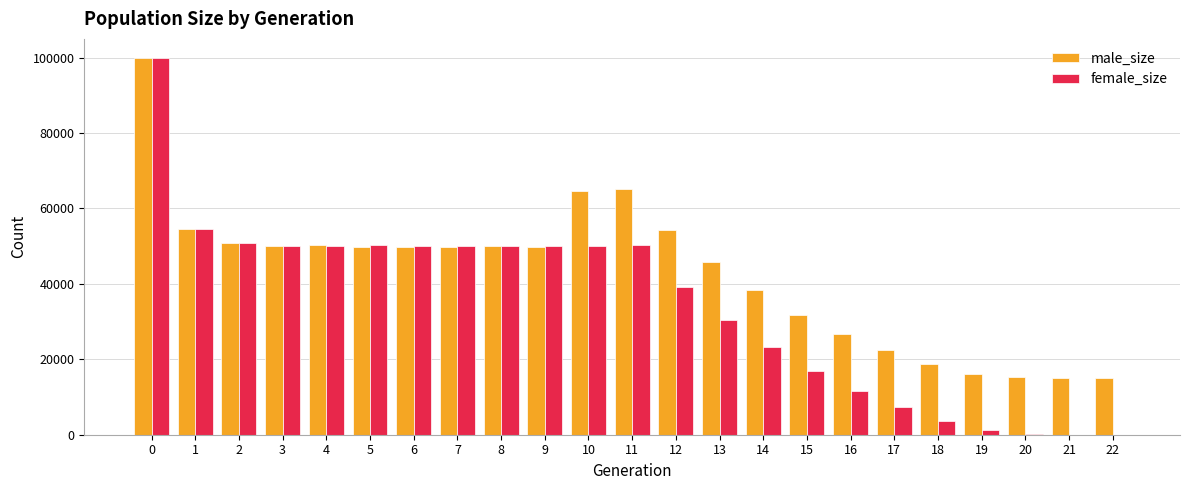

Is the value of female_size at 17 greater than the value of male_size at 17?

No